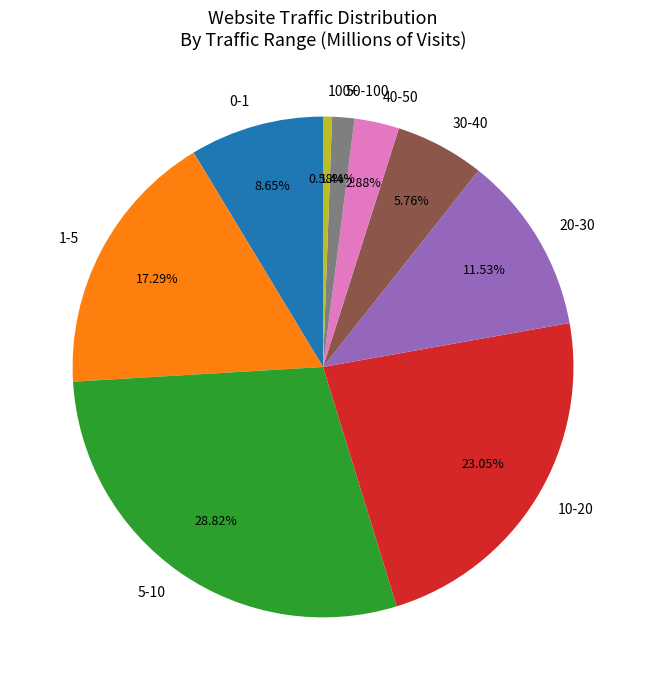

Which category has the smallest portion of the pie?

100+